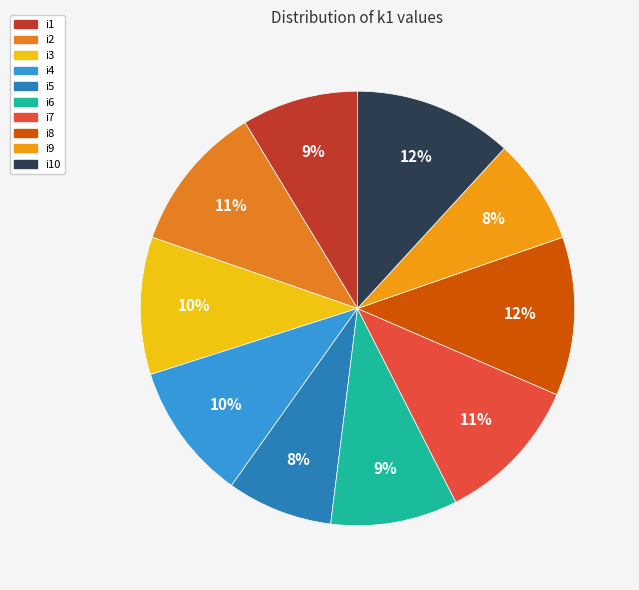

Count the number of slices in the pie.

10